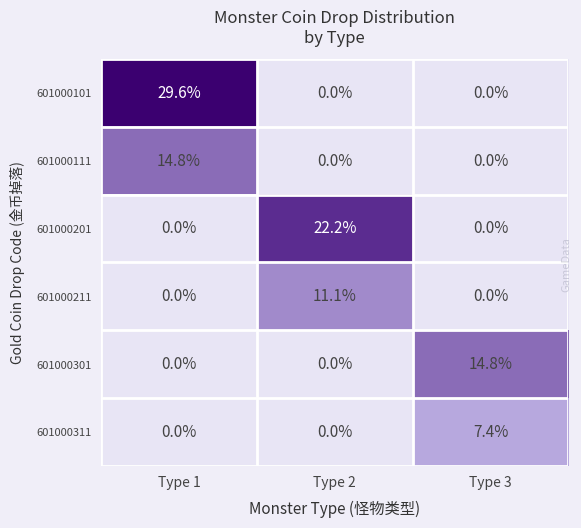

What is the difference between the maximum and minimum values in the 601000201 series?

22.2